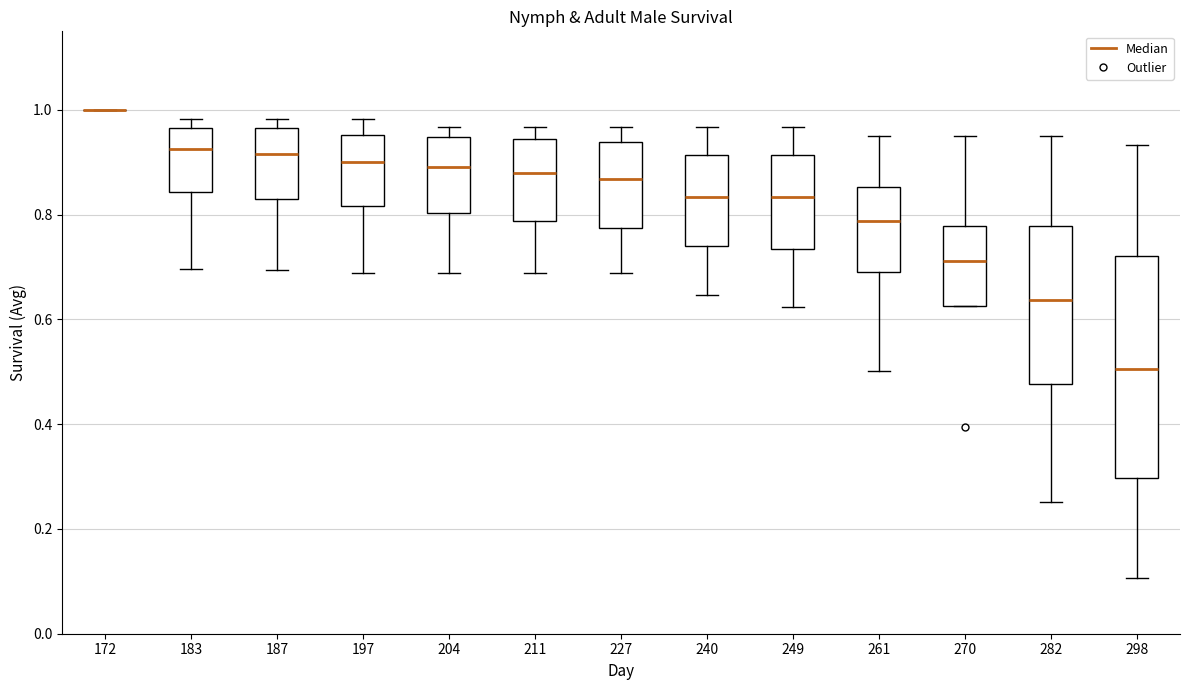

Where is the lower edge of the box at x = 261 on the y-axis? The values are not printed on the chart, so give them approximately, as read against the axis.

0.70